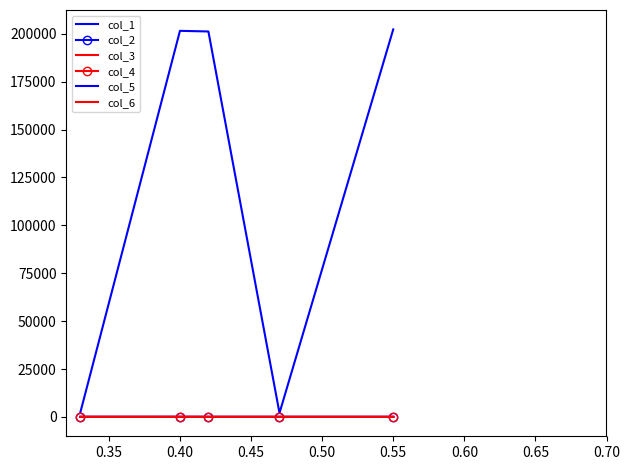

At which label does col_6 reach its minimum?

0.40